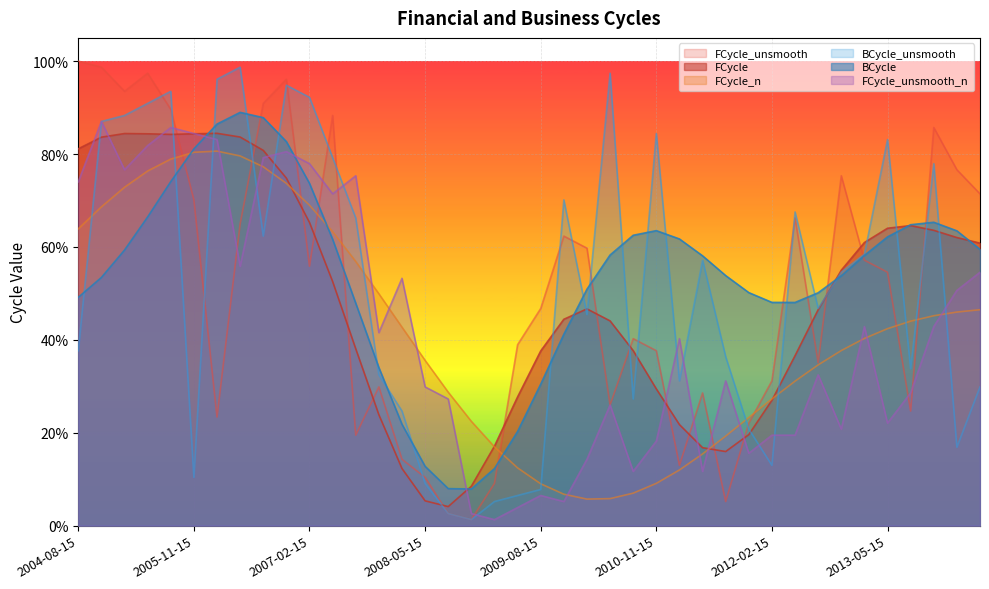

Which series has the largest range (max minus min)?

FCycle_unsmooth